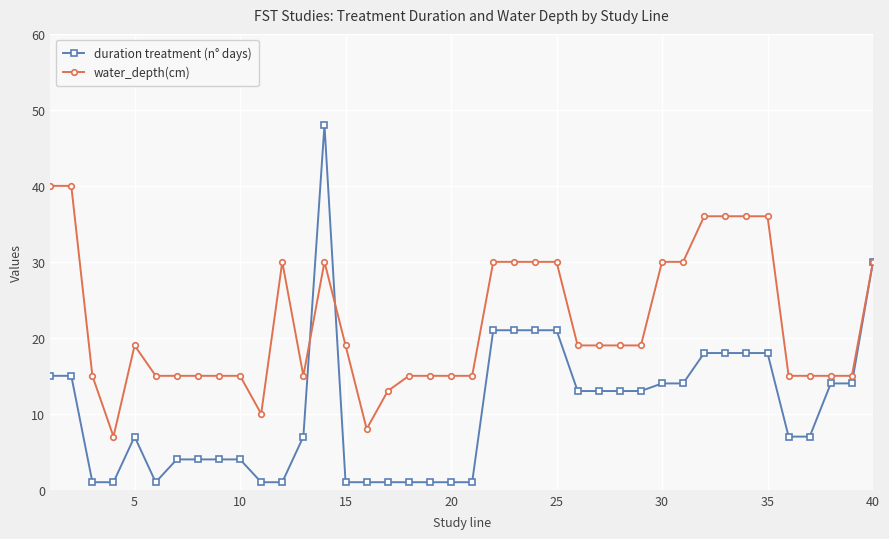

Rank the series by their maximum value, from highest to lowest.

duration treatment (n° days), water_depth(cm)